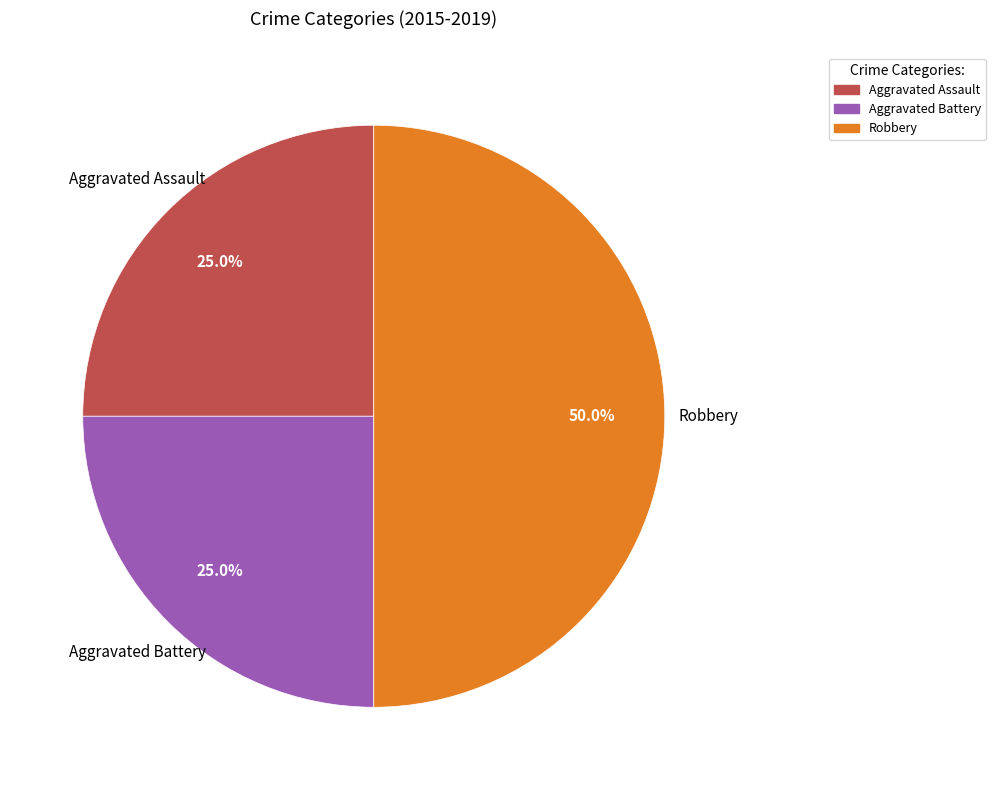

To the nearest percent, what is the difference between the largest and smallest slice percentages?

25%